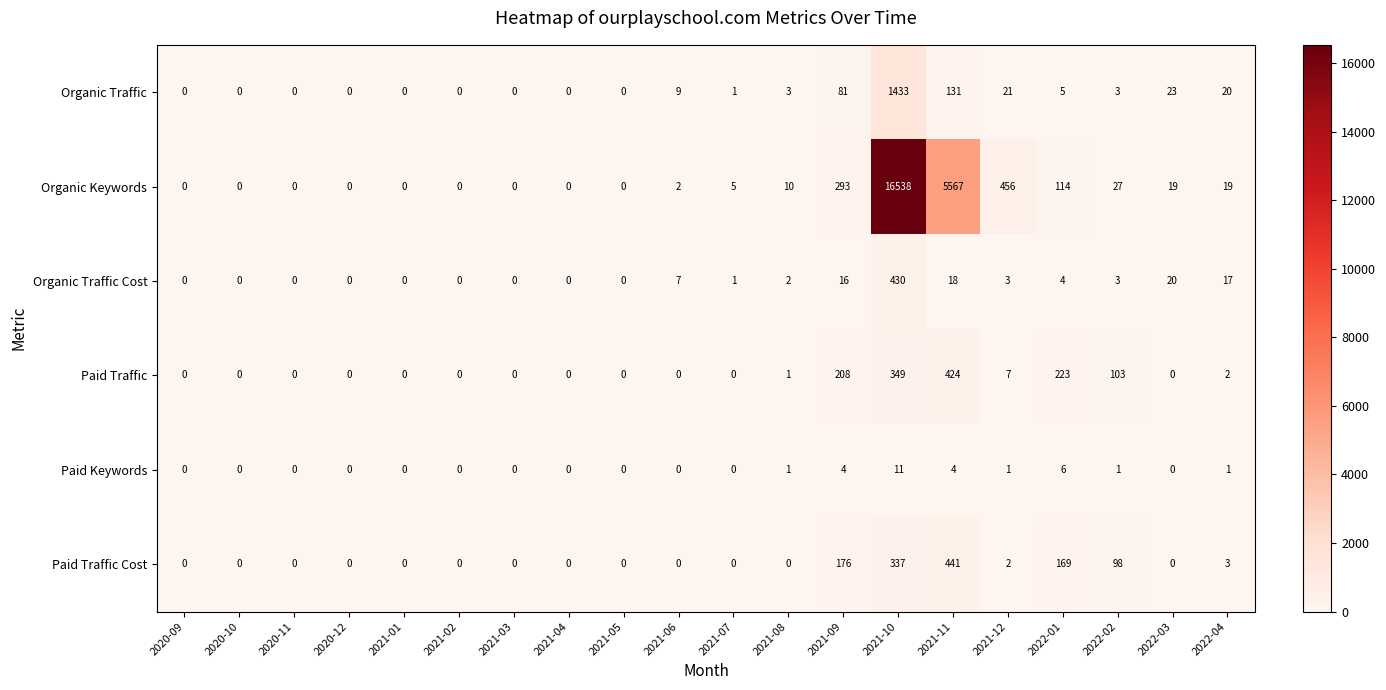

What is the difference between the maximum and minimum values in the Paid Traffic series?

424